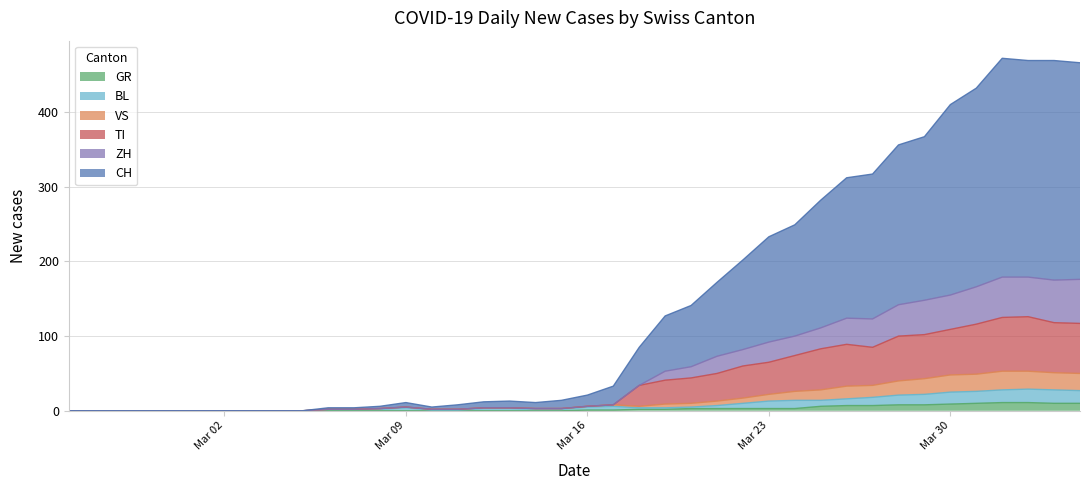

How many positive values does the CH series have?

30